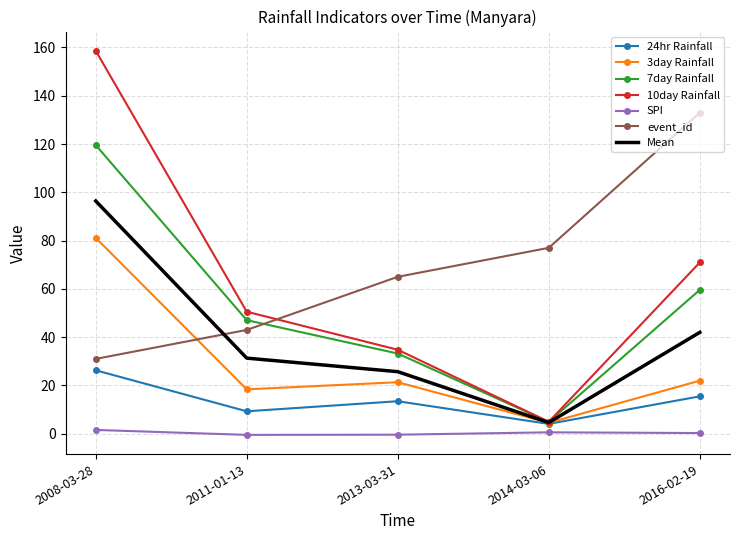

How many interior local peaks does the 3day Rainfall series have?

1